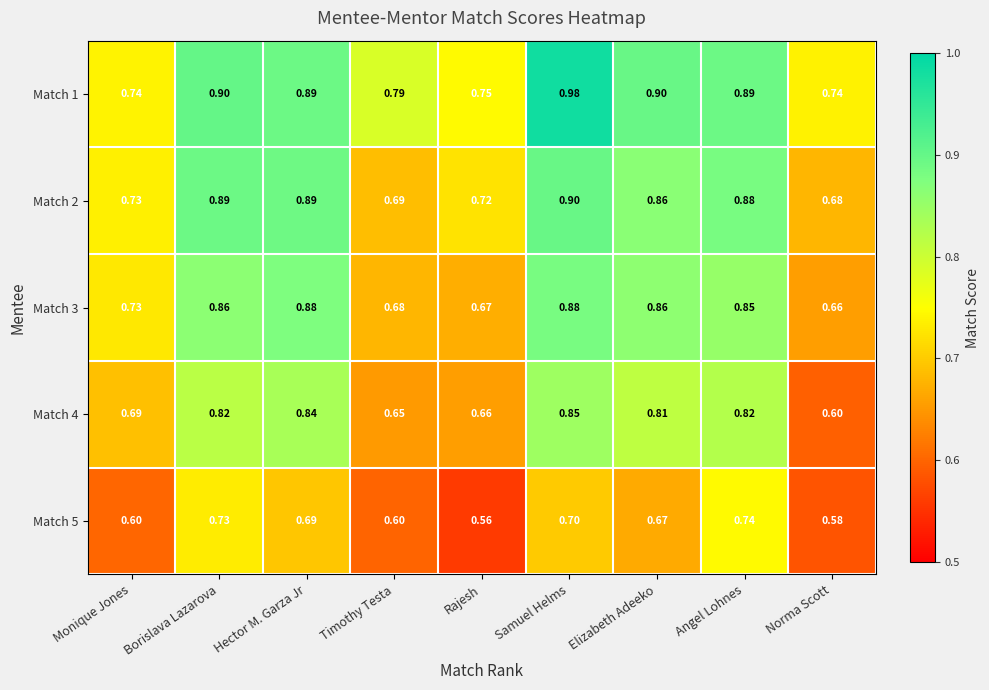

Rank the series at Rajesh from highest to lowest value.

Match 1, Match 2, Match 3, Match 4, Match 5